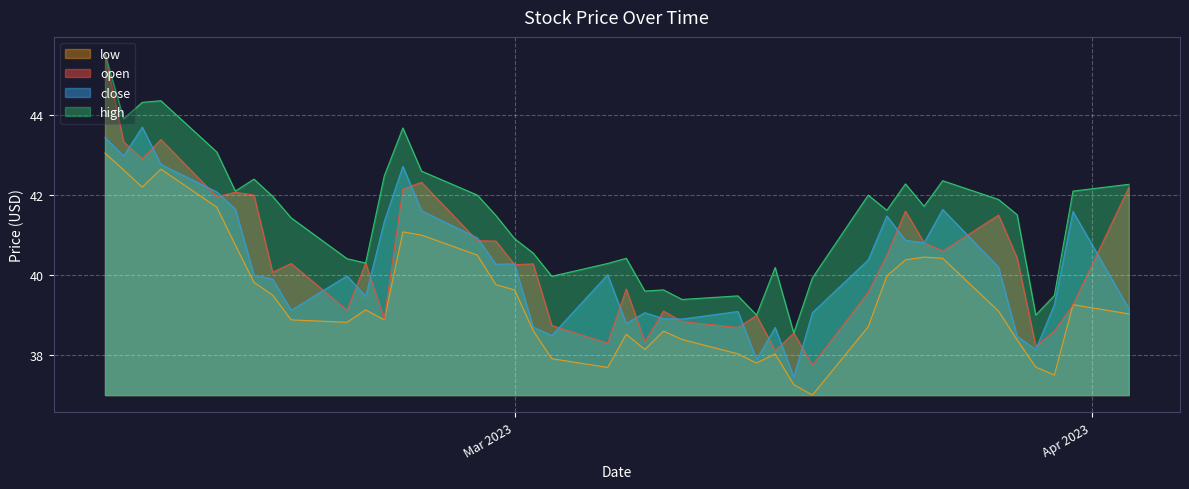

How many lines are shown in the chart?

4